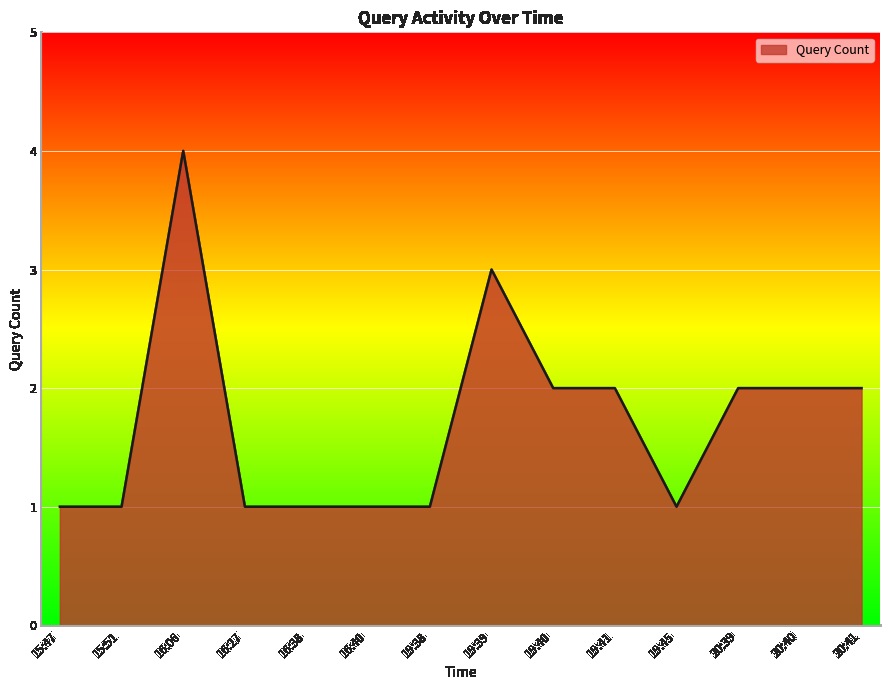

What position from the right is 20:39?

3